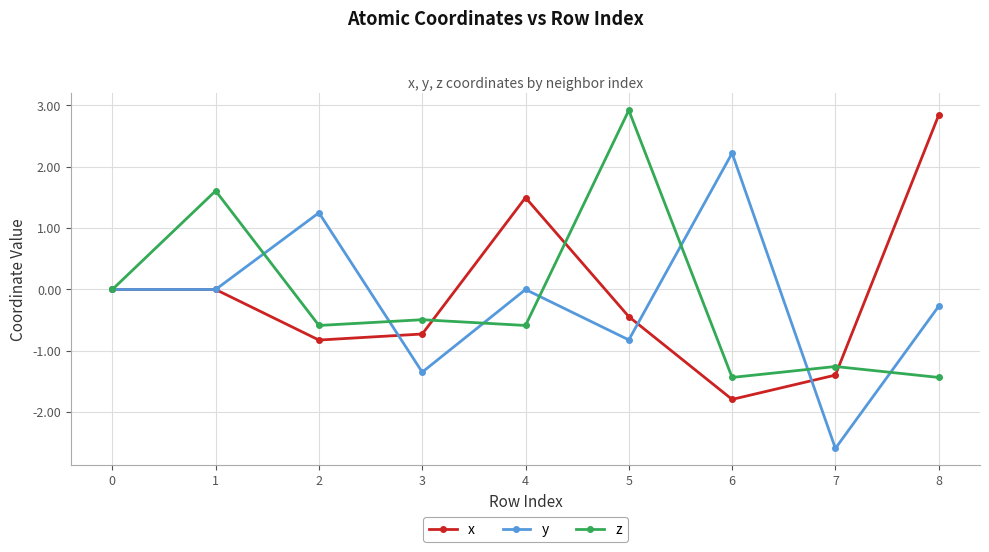

What is the spread (max minus min) of values at 6?

4.0